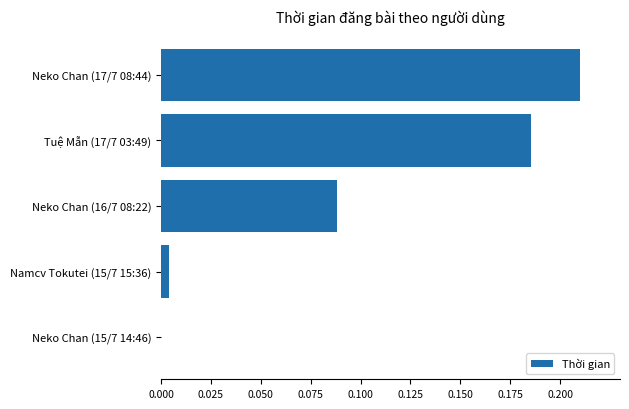

How many values are above zero?

4